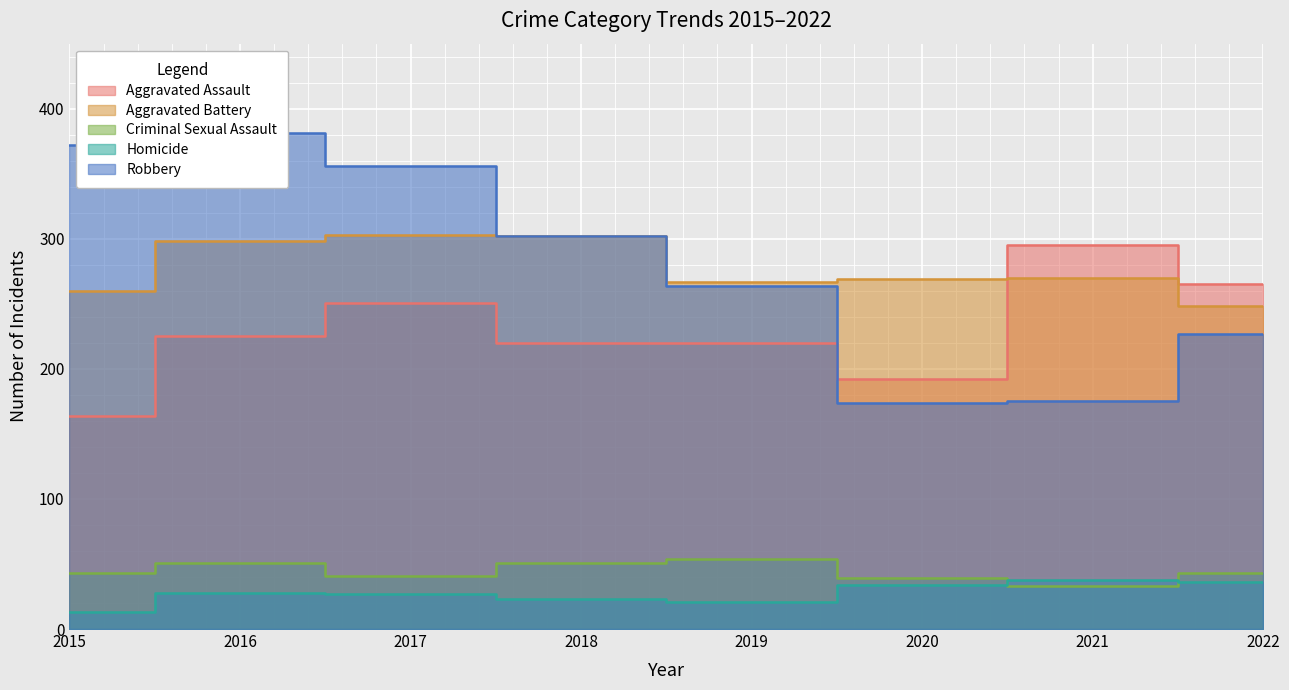

At 2021, list the series in order from largest to smallest.

Aggravated Assault, Aggravated Battery, Robbery, Homicide, Criminal Sexual Assault